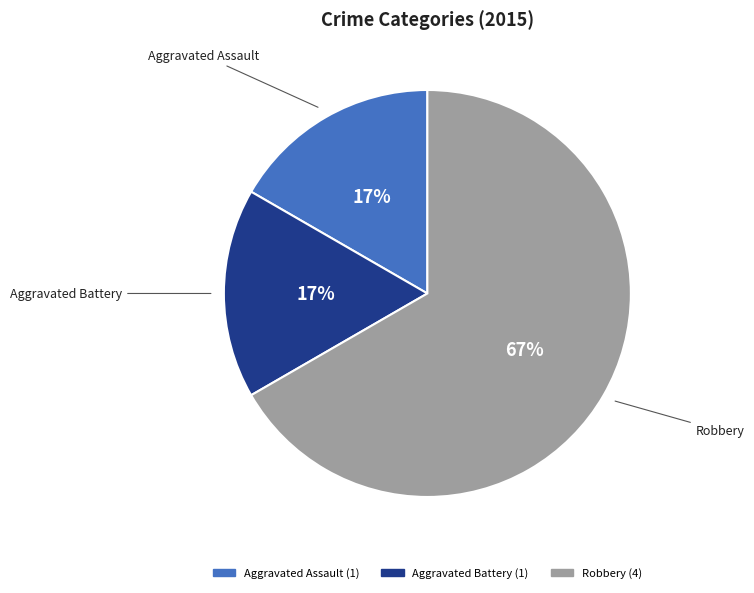

Which slice is the largest?

Robbery